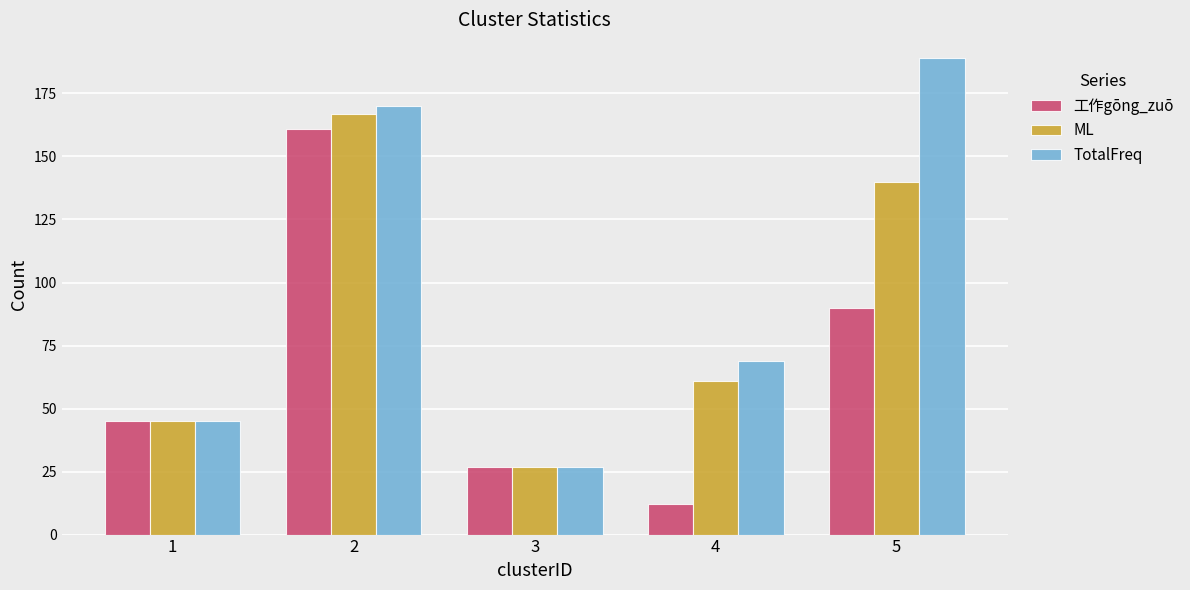

What is the maximum value shown in the chart?

189